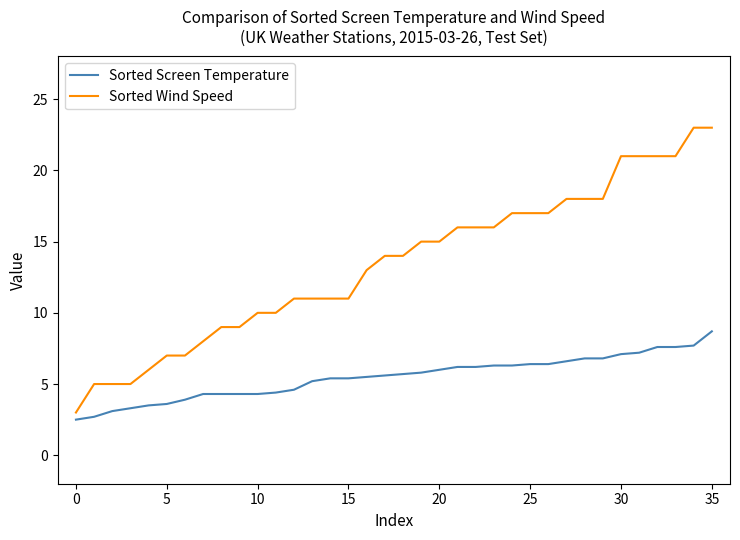

What is the greatest value displayed?

23.0